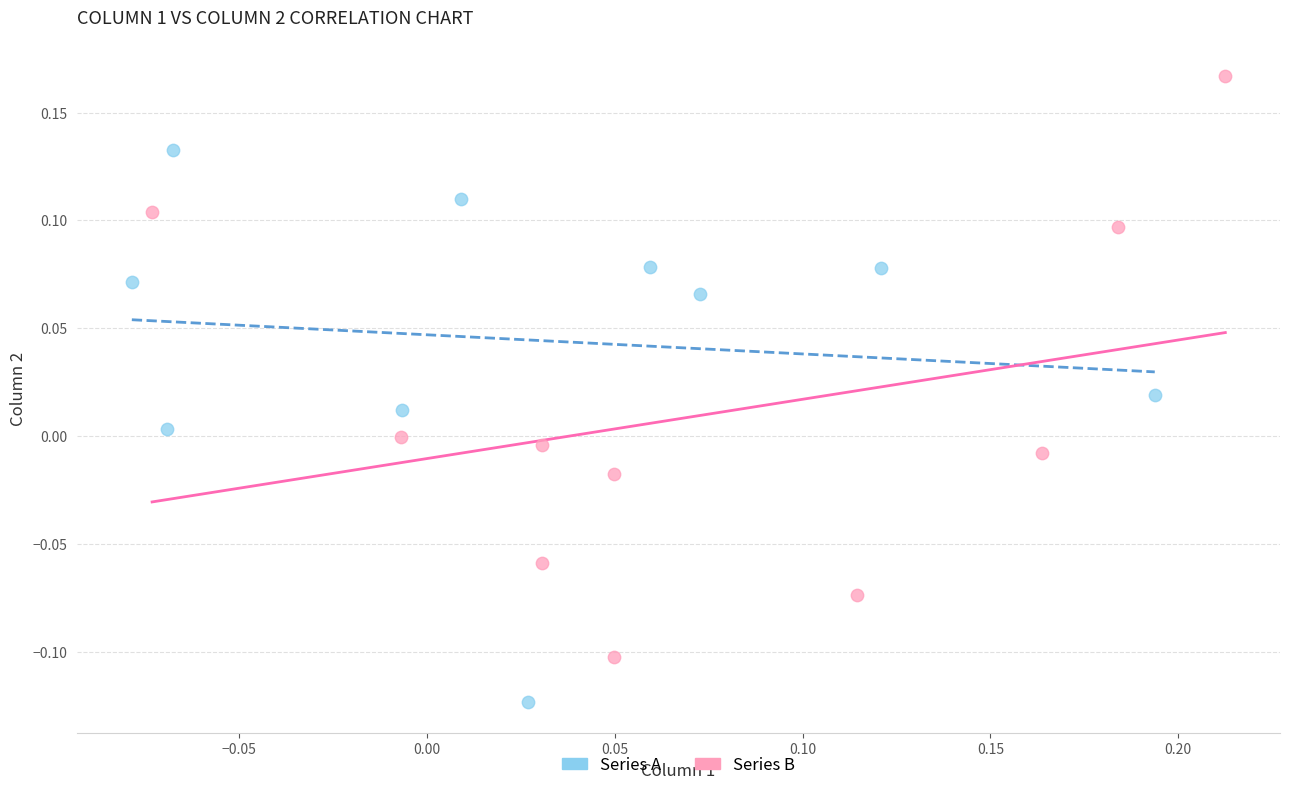

Which series reaches the minimum Y coordinate?

Series A